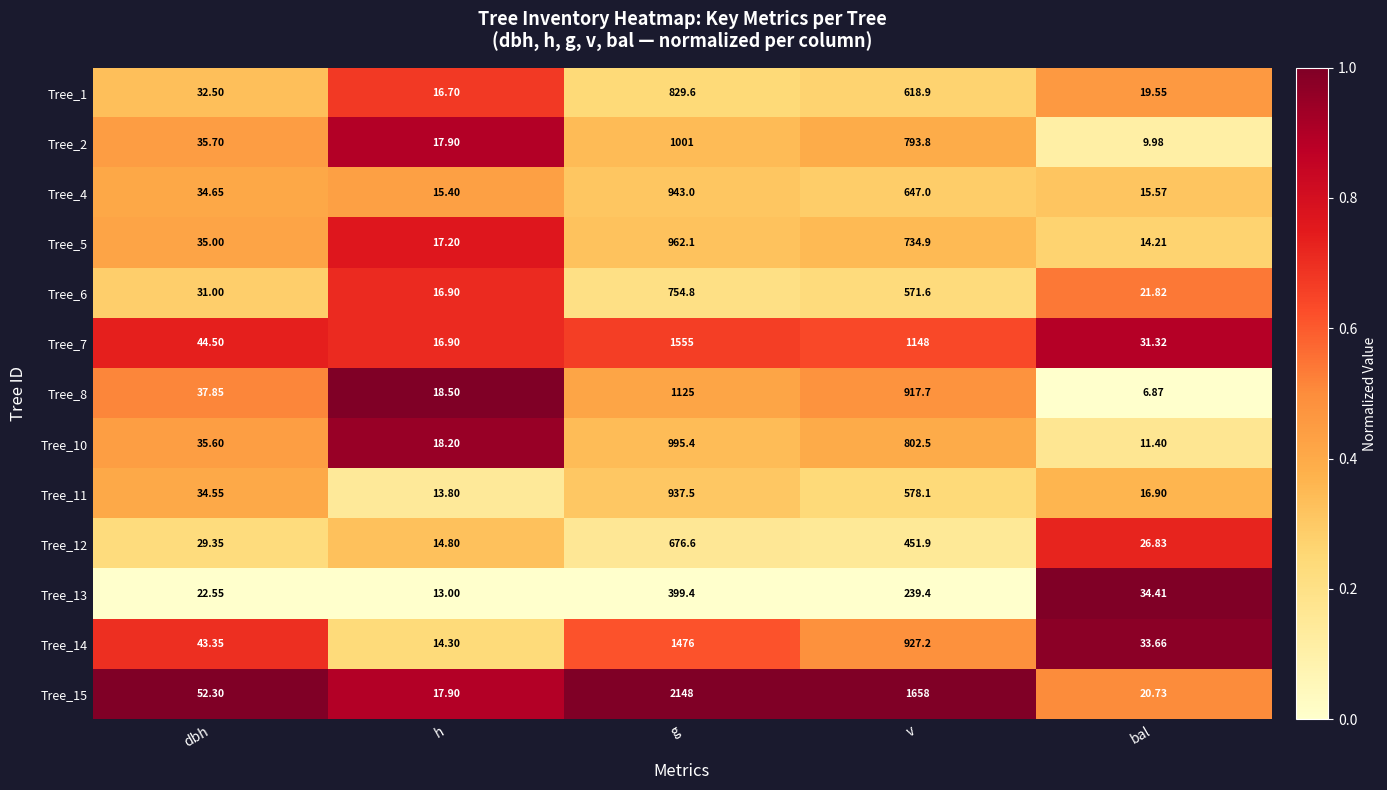

Which series has the largest total across all categories?

Tree_15